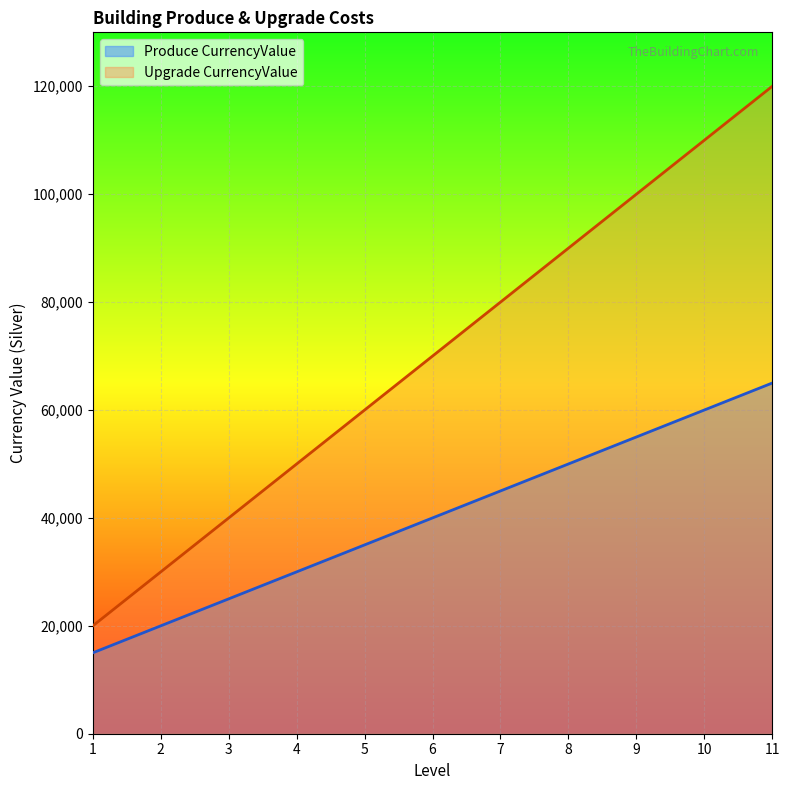

List the labels in order of Produce CurrencyValue value, largest first.

11, 10, 9, 8, 7, 6, 5, 4, 3, 2, 1